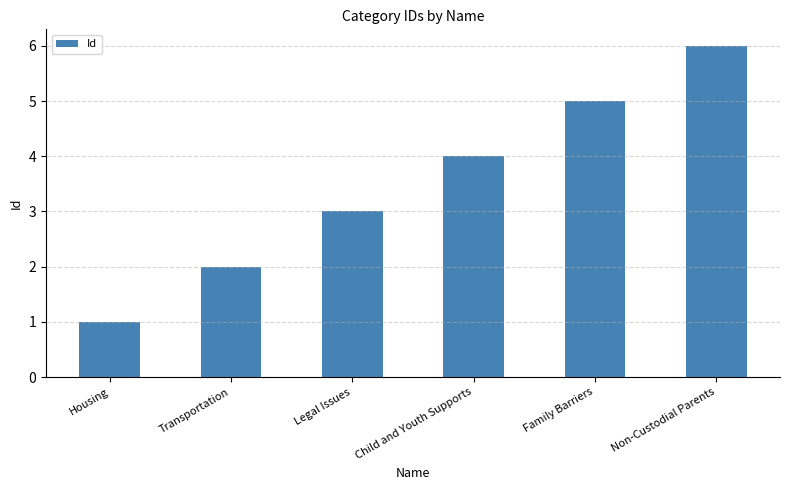

The value at Family Barriers is 5. True or false?

True